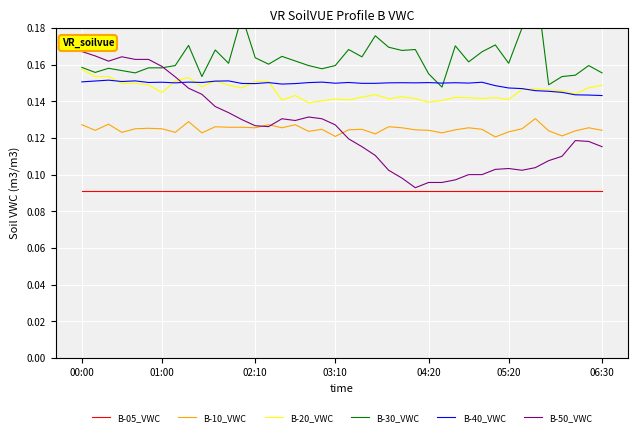

At how many categories does at least one series exceed 0?

40